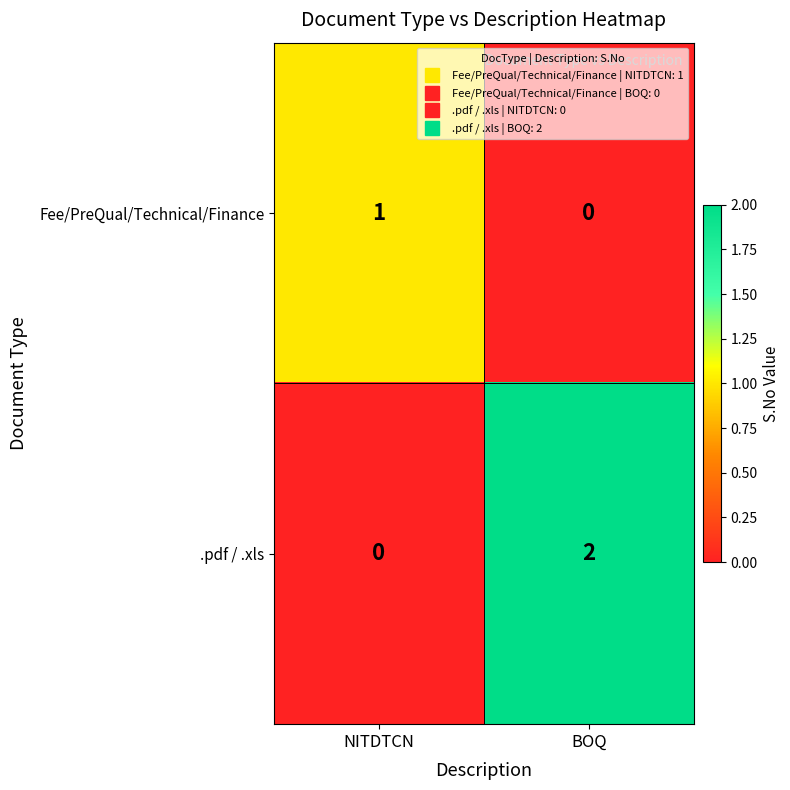

Which series has the widest spread of values?

.pdf / .xls